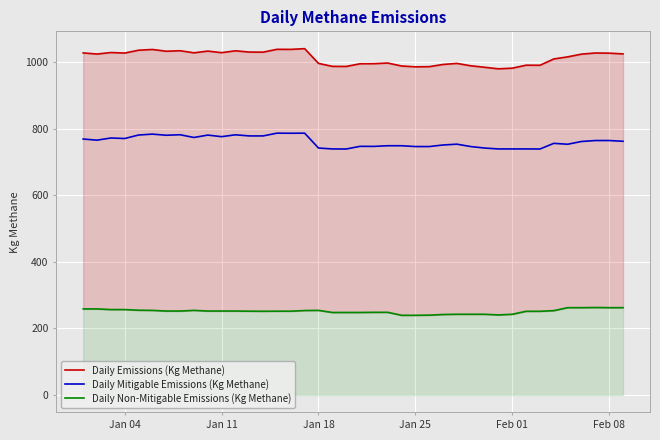

The value of Daily Mitigable Emissions (Kg Methane) at Jan 04 is 516.0. True or false?

False